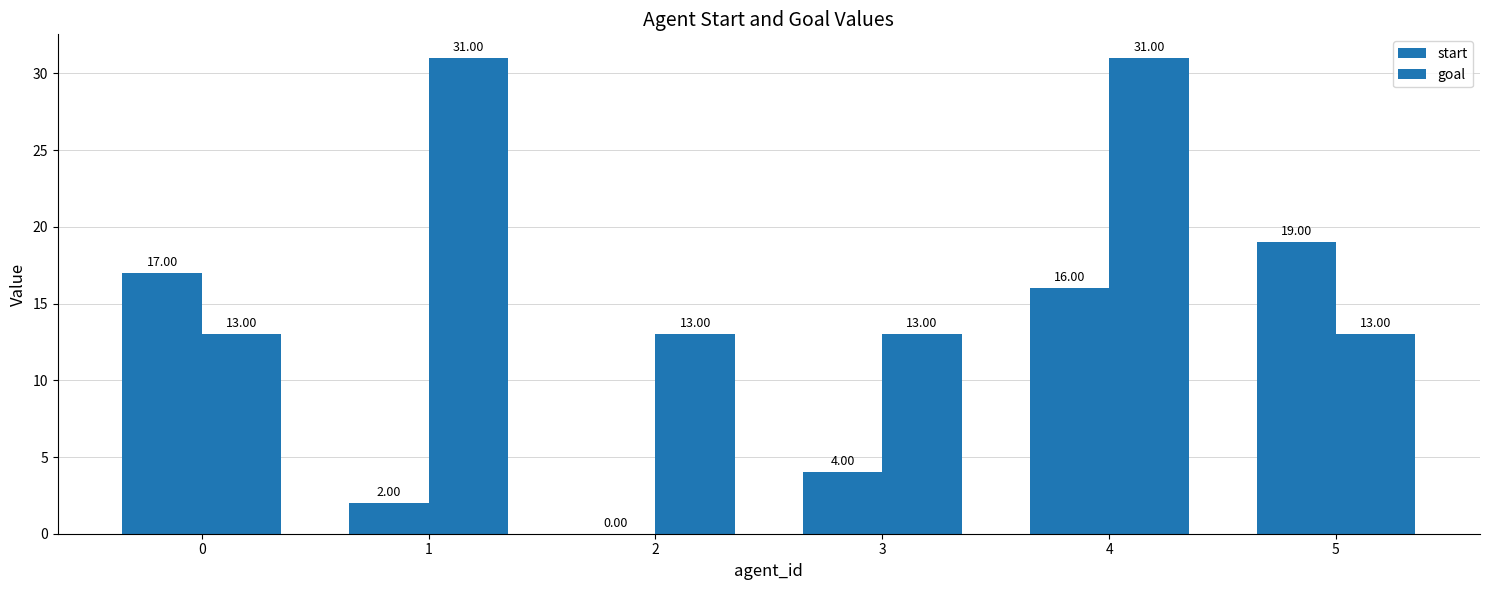

Reading right to left, list all the values displayed in this chart.

start: 5=19	4=16	3=4	2=0	1=2	0=17
goal: 5=13	4=31	3=13	2=13	1=31	0=13